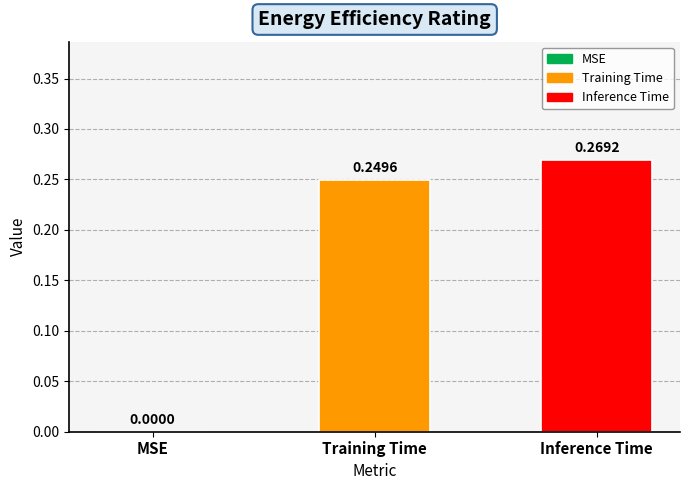

How many values are above zero?

2